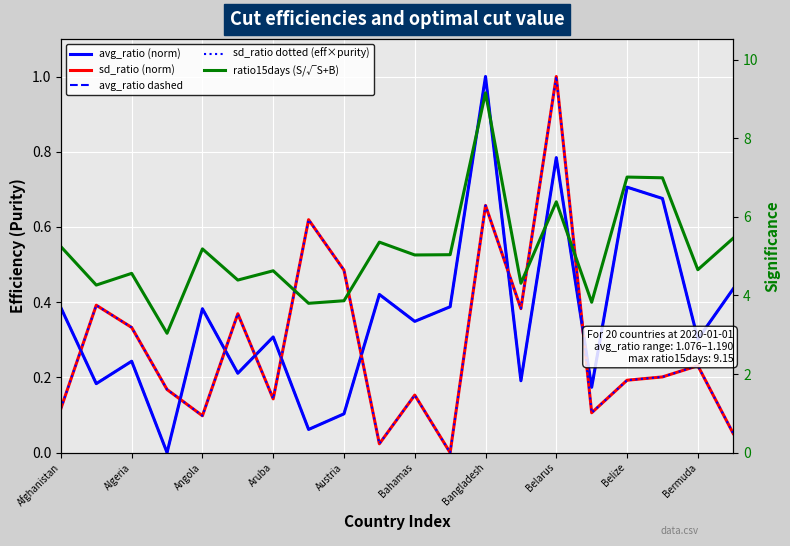

The value of avg_ratio dashed at 11 is 0.4. True or false?

True